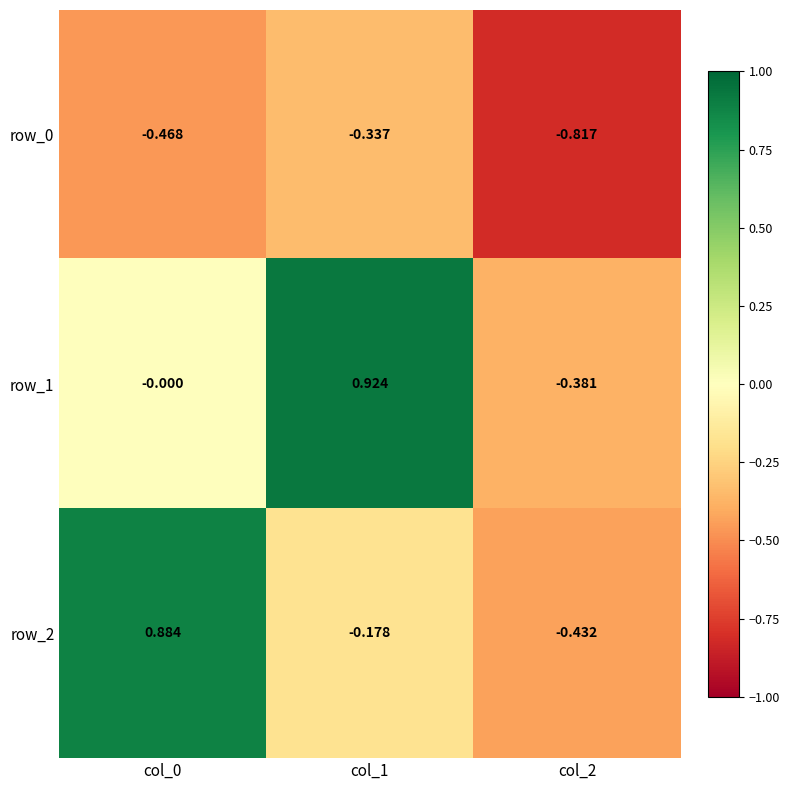

How many values in row_2 are below zero?

2